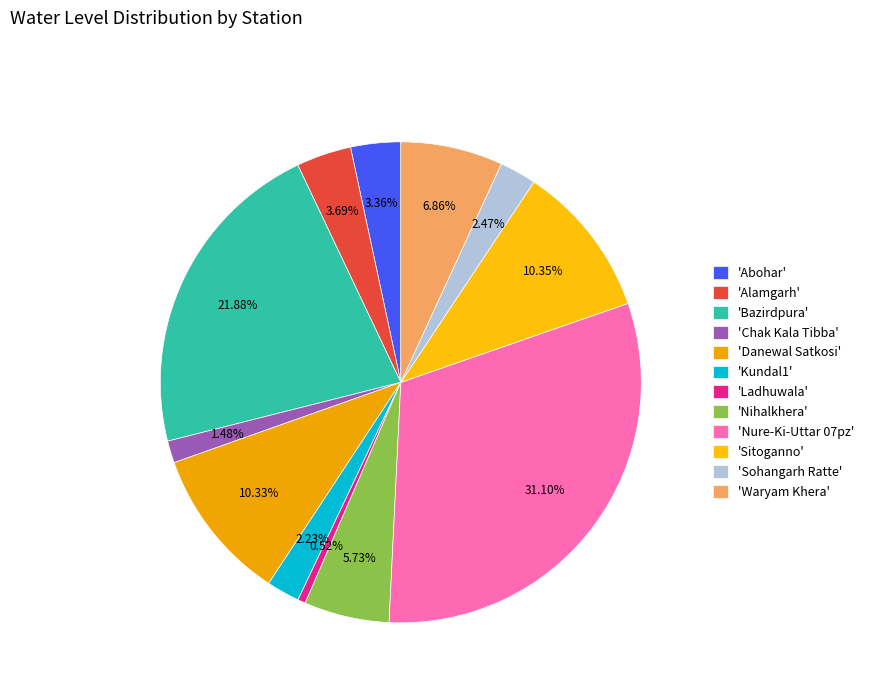

Does any single category account for the majority?

No